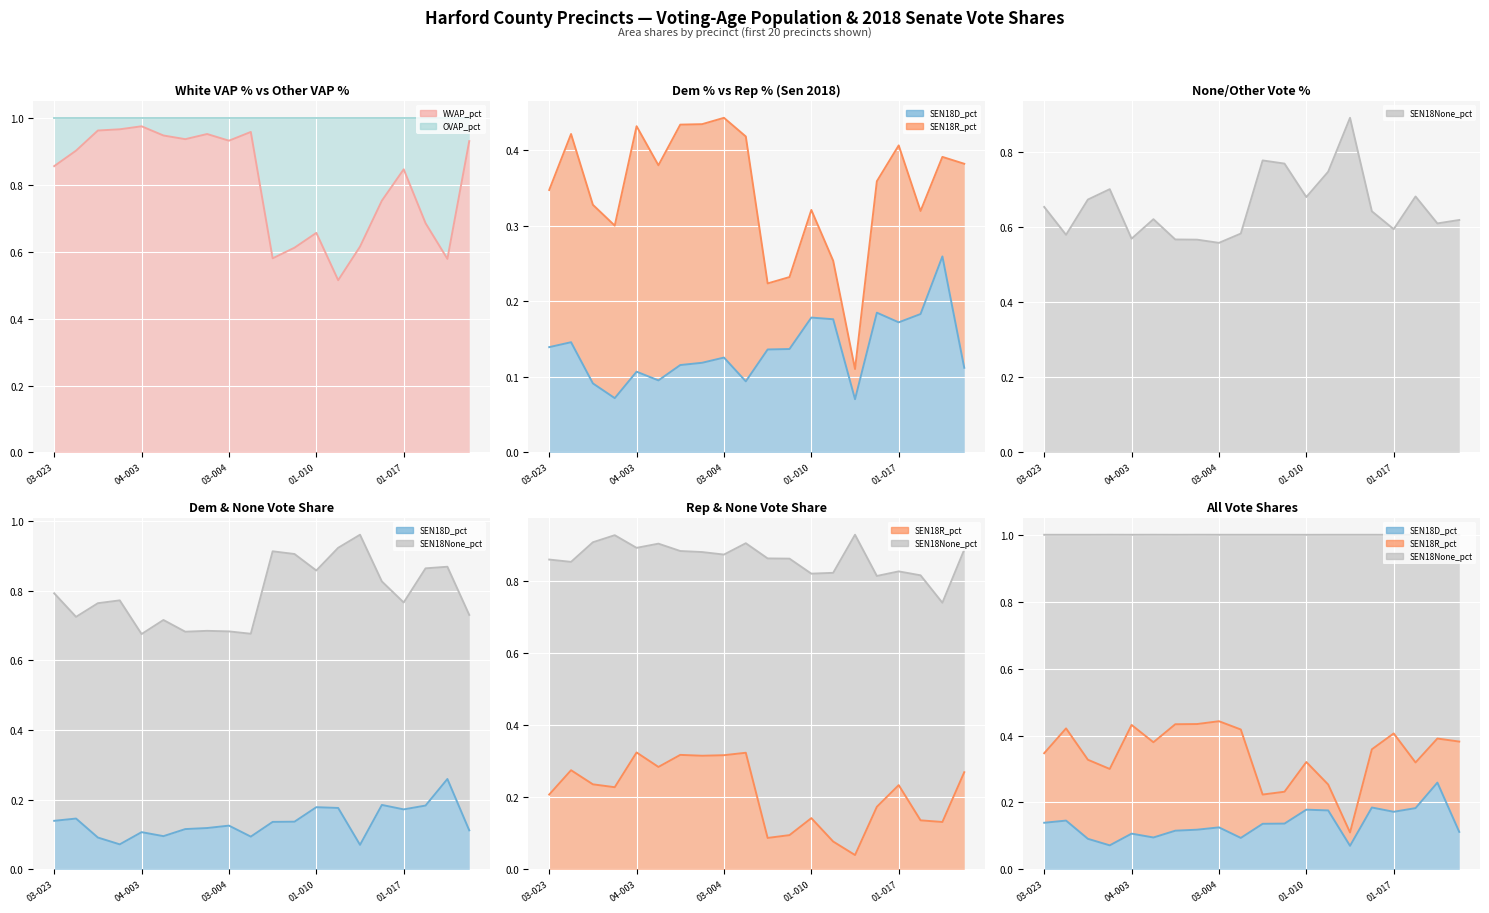

Which series changed the most between 01-017 and 01-016?

WVAP_pct